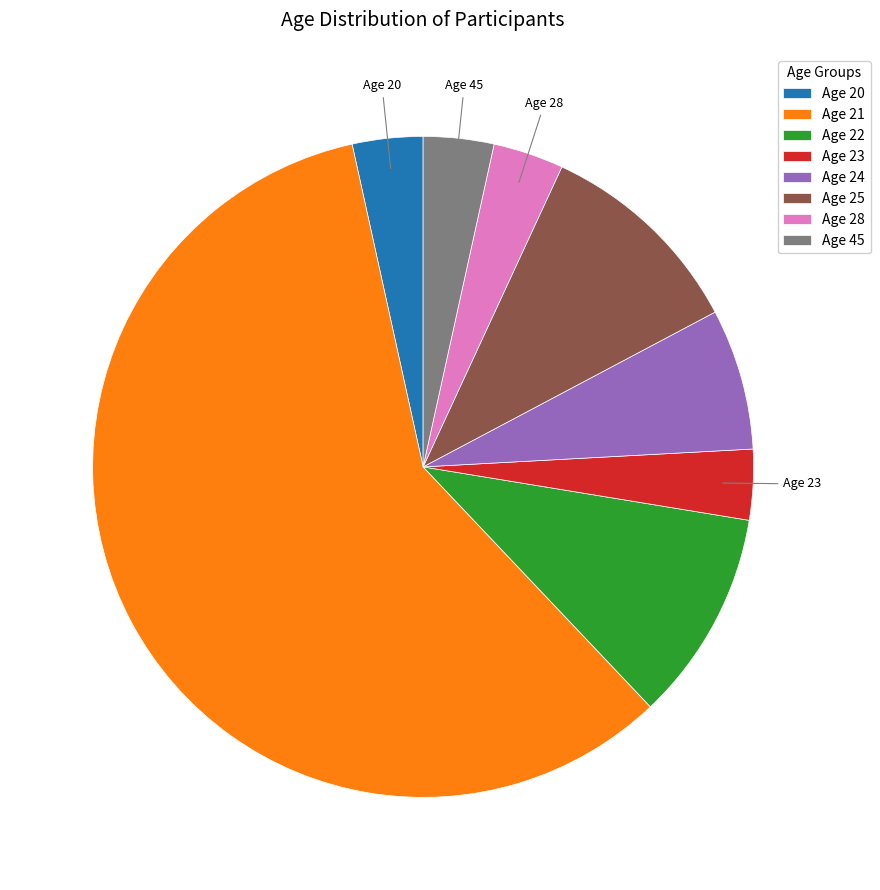

What is the majority slice?

Age 21